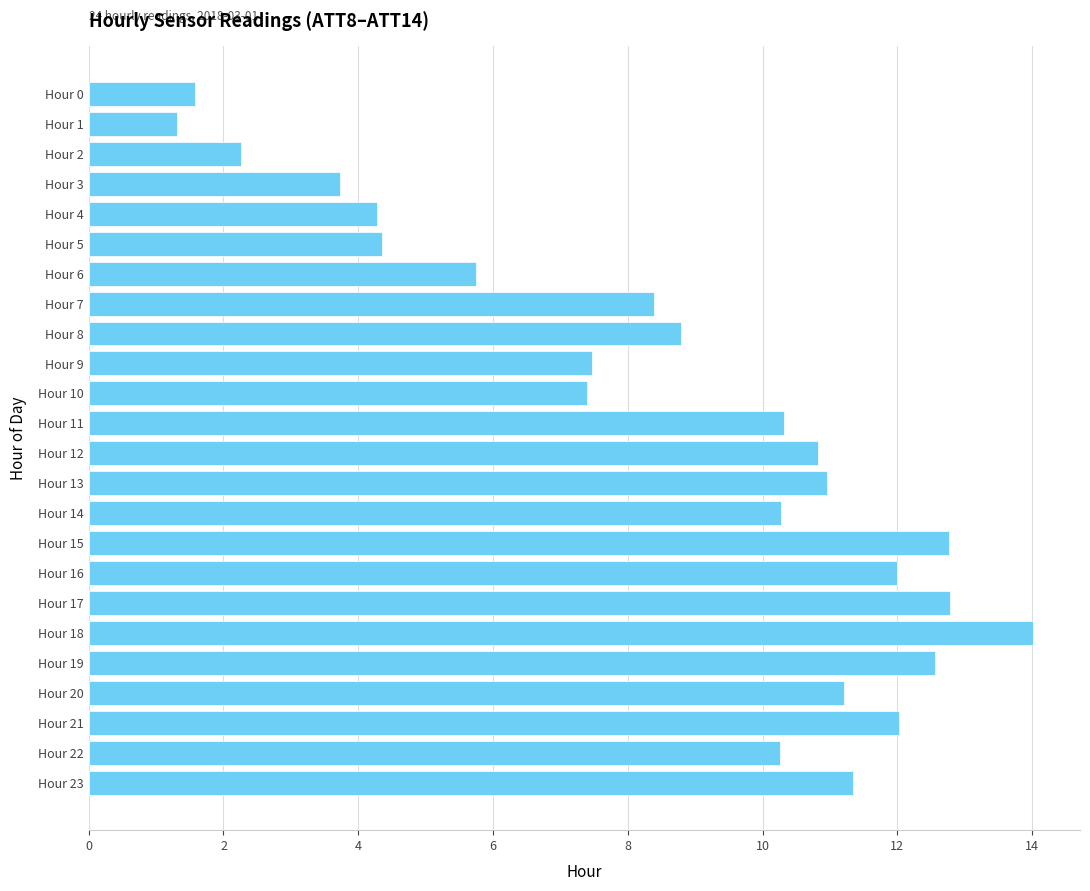

What is the ratio of the value at Hour 11 to the value at Hour 5?

2.4